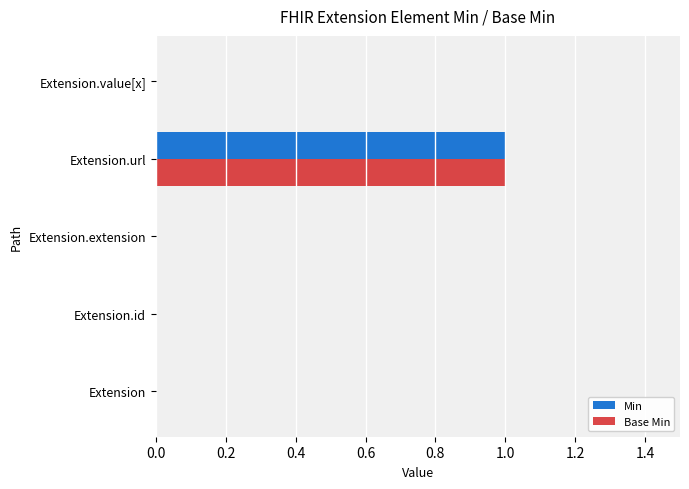

At which category is the sum across all series the highest?

Extension.url